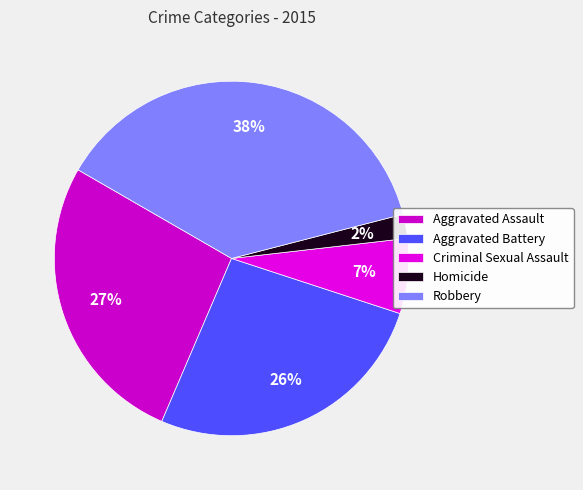

To the nearest percent, what is the difference between the Robbery and Aggravated Assault slice percentages?

11%